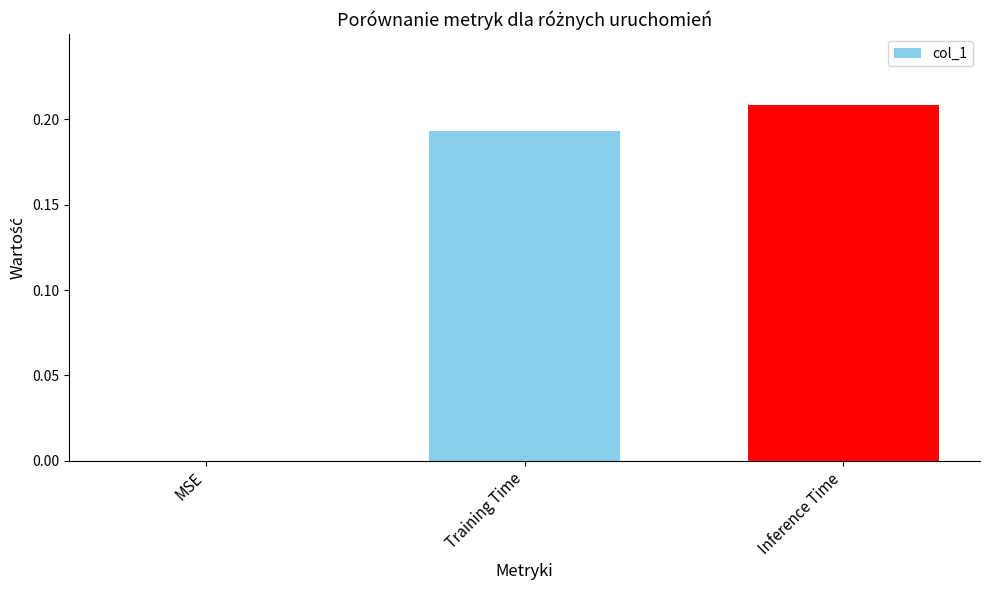

What is the sum of all values?

0.4